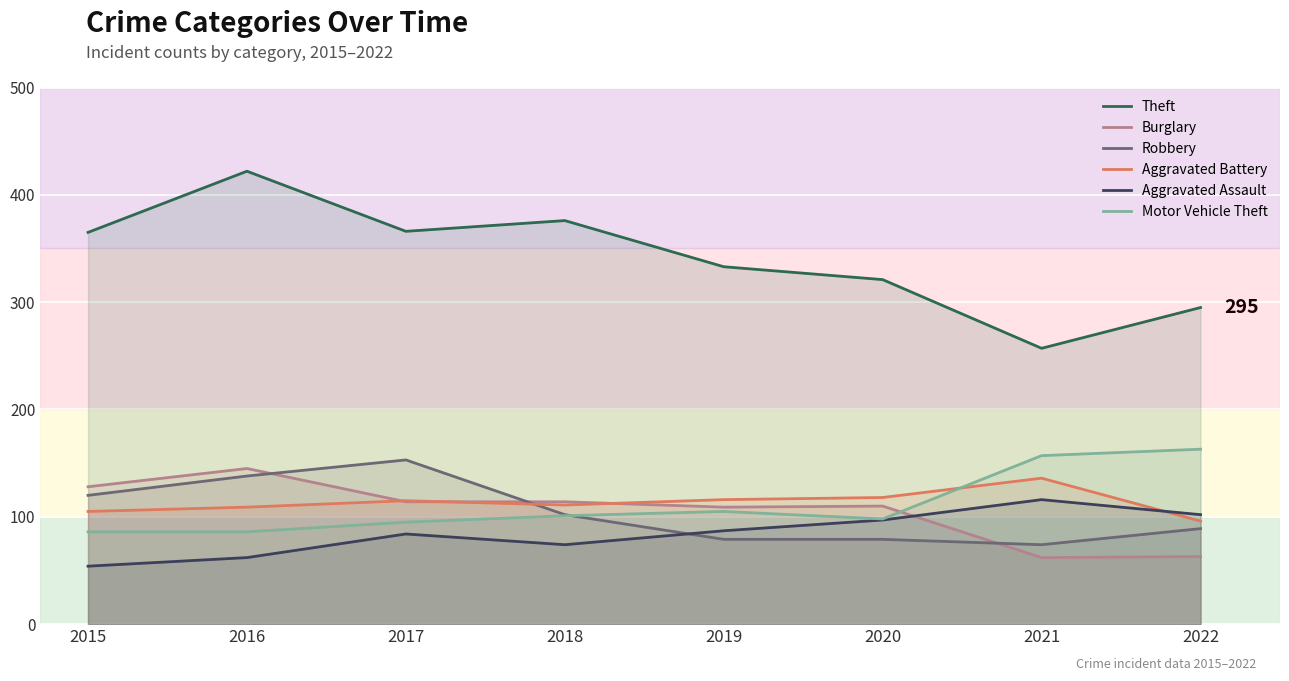

The value of Motor Vehicle Theft at 2019 is 105. True or false?

True